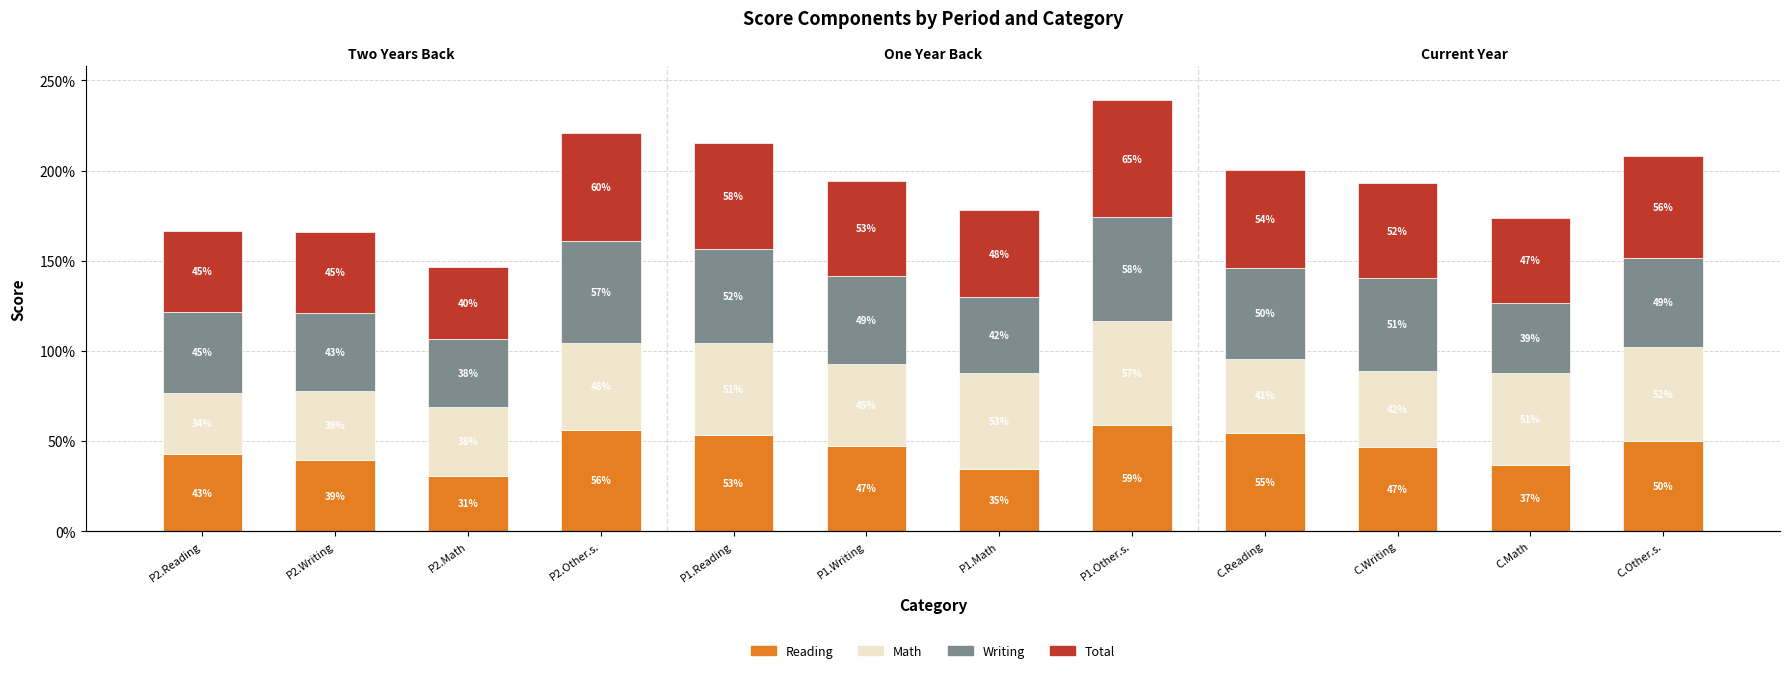

What is the total value across all series at C.Other.s.?

2.1